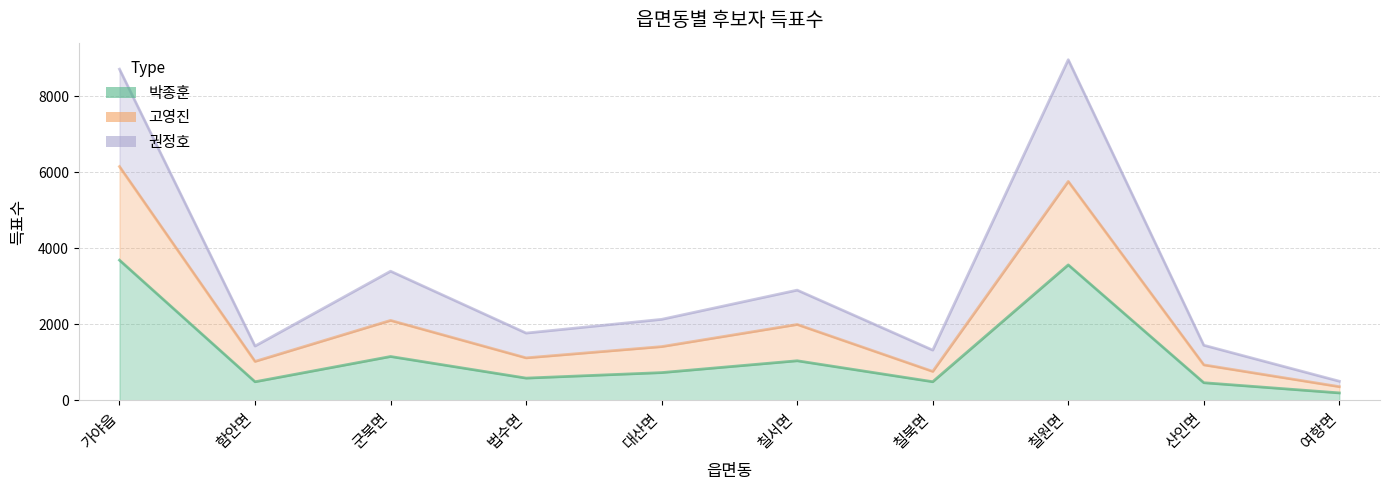

True or false: 권정호 and 박종훈 intersect in this chart.

False